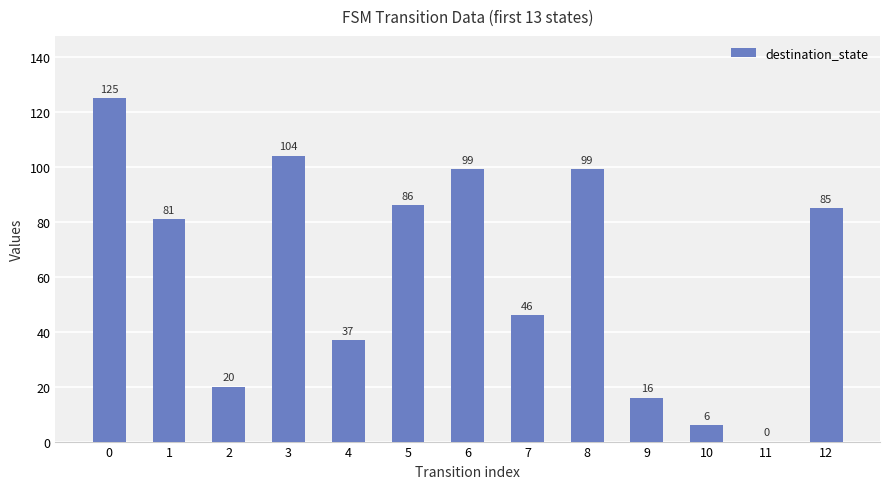

What is the greatest value displayed?

125